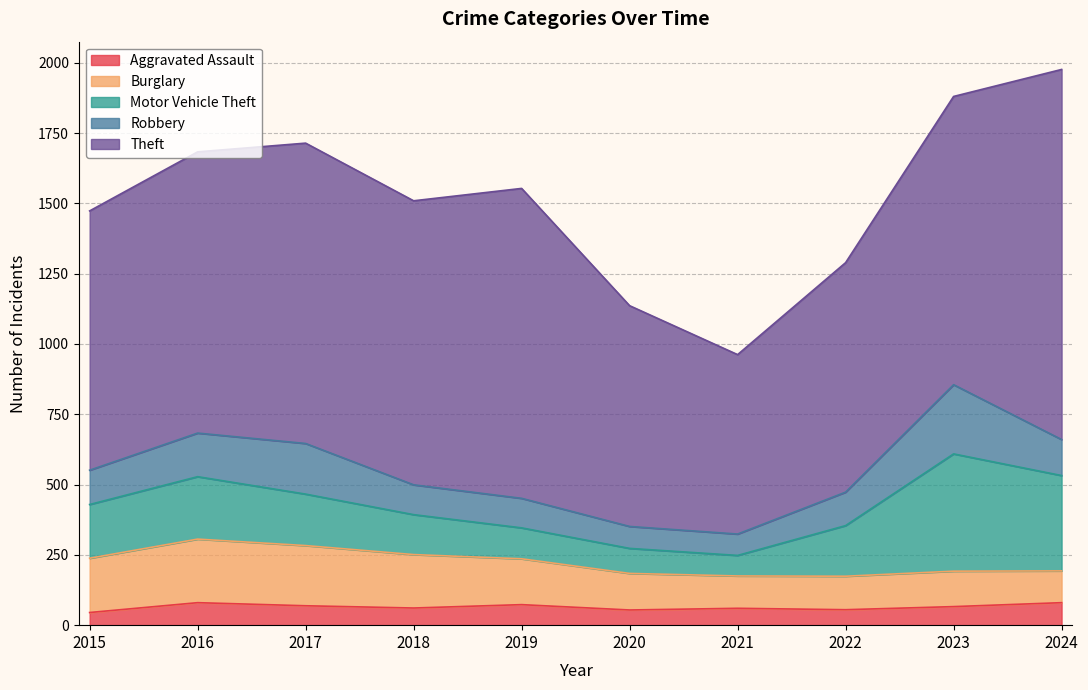

Where do Motor Vehicle Theft and Robbery first cross each other?

2020 and 2021